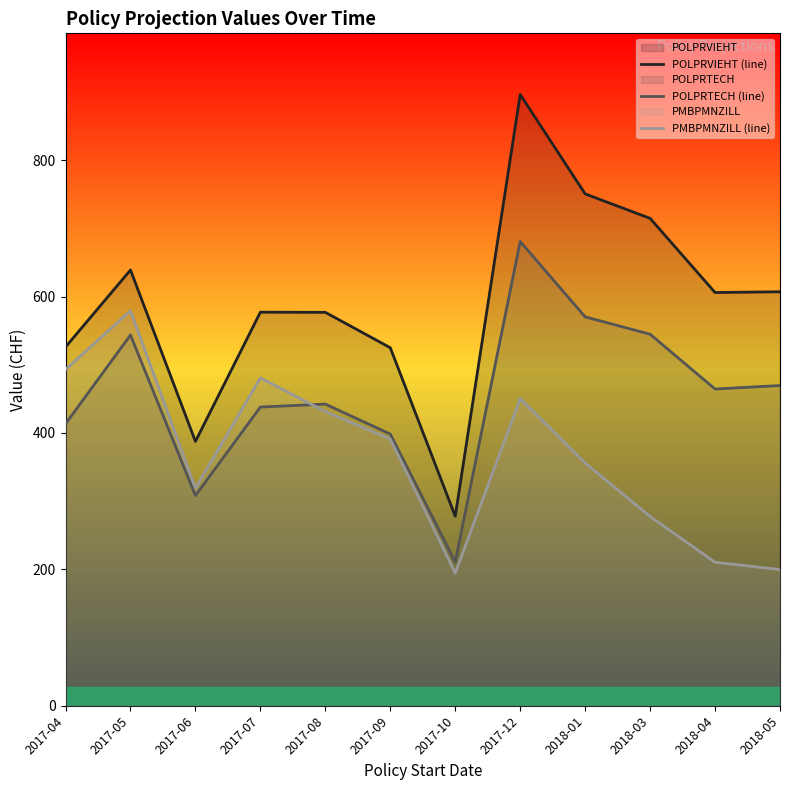

Which series has the largest range (max minus min)?

POLPRVIEHT (line)